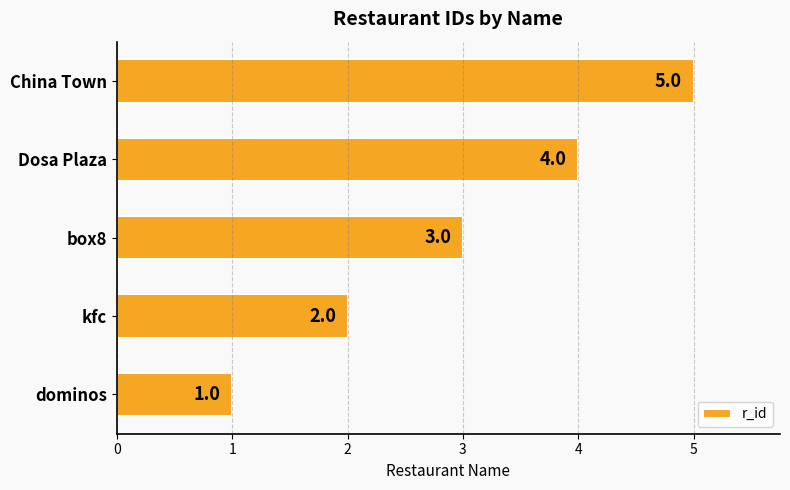

Which label corresponds to the smallest value in the chart?

dominos